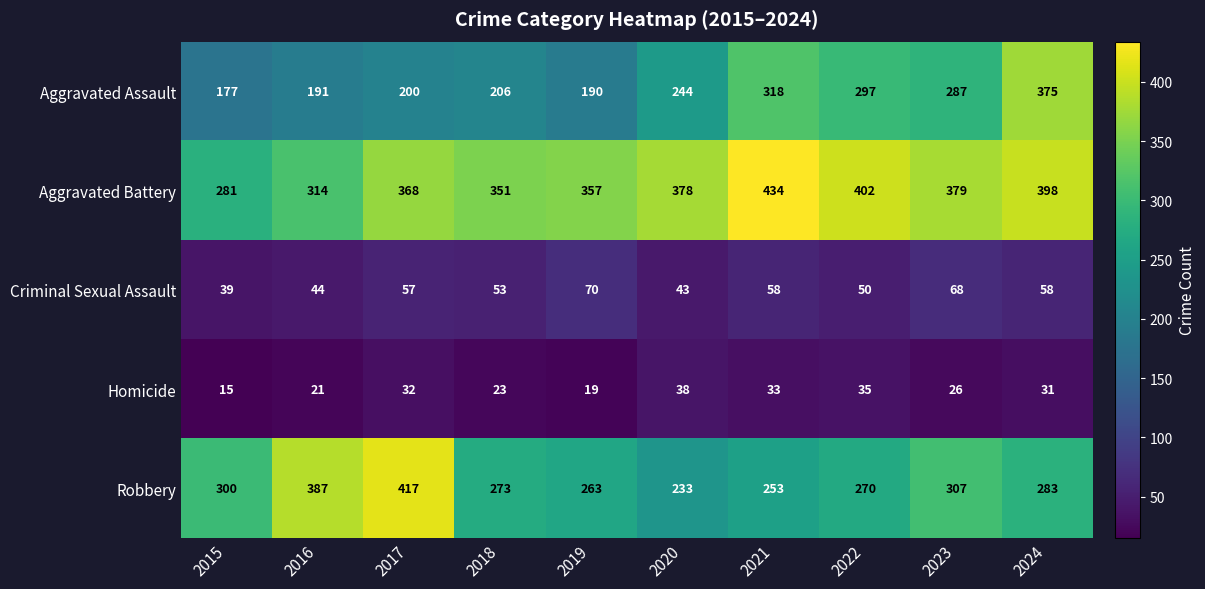

What is the minimum value shown in the chart?

15